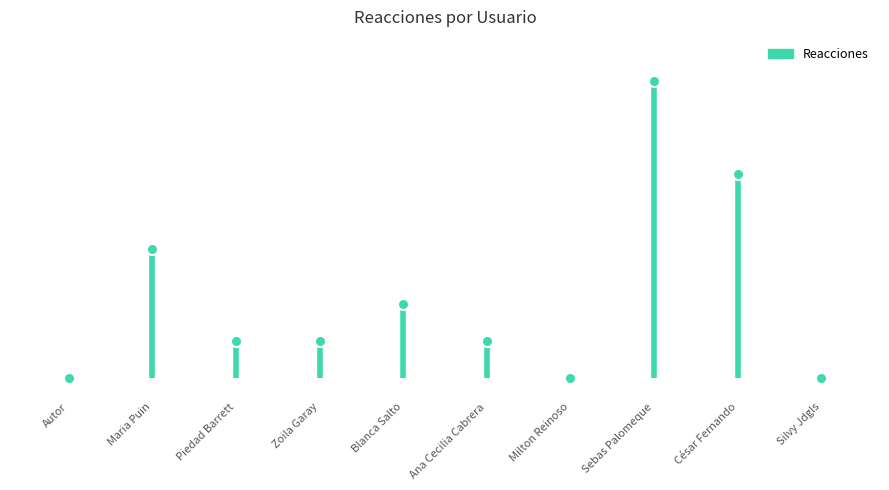

Where is the first local maximum?

Maria Puin